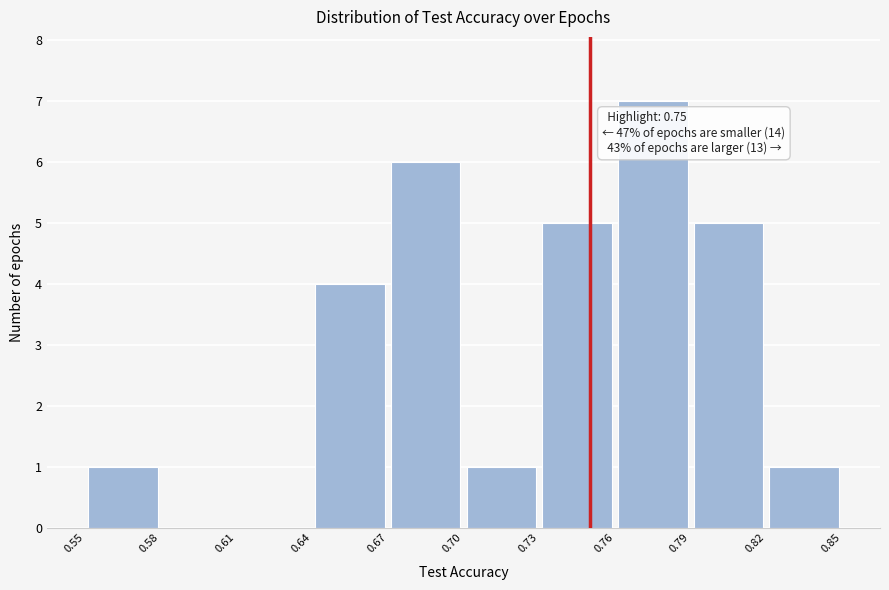

Which range on the x-axis has the tallest bar?

0.76 to 0.79